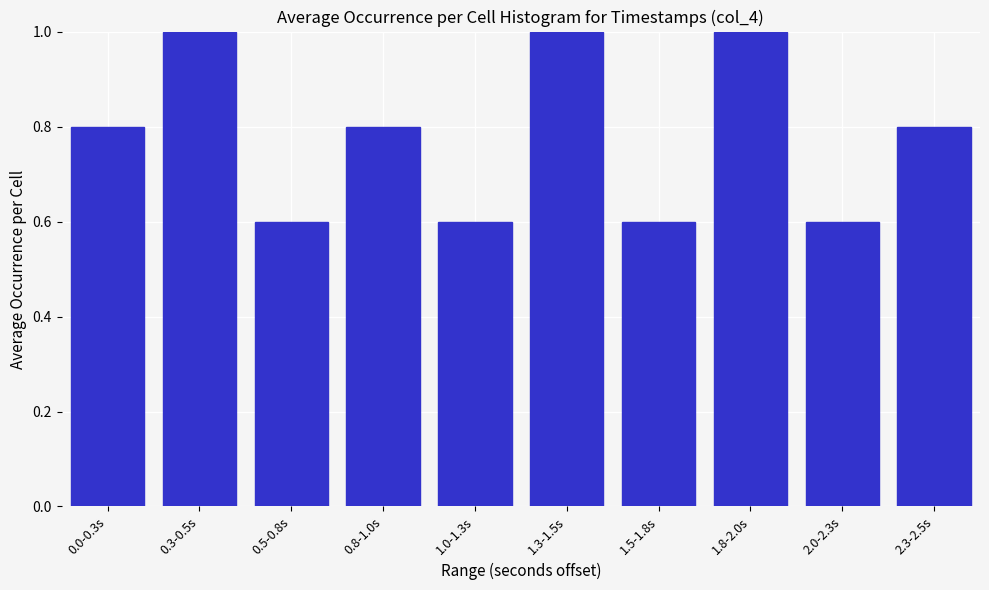

Reading left to right, extract all data points from this chart.

0.8	1.0	0.6	0.8	0.6	1.0	0.6	1.0	0.6	0.8